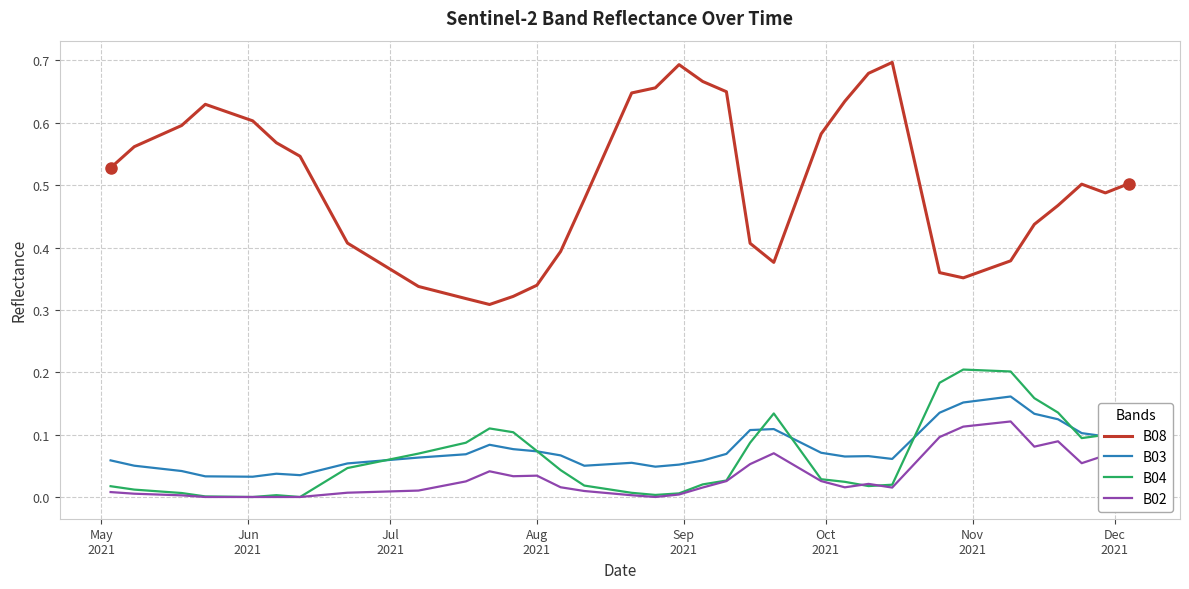

What are all the series names shown in the legend?

B08, B03, B04, B02